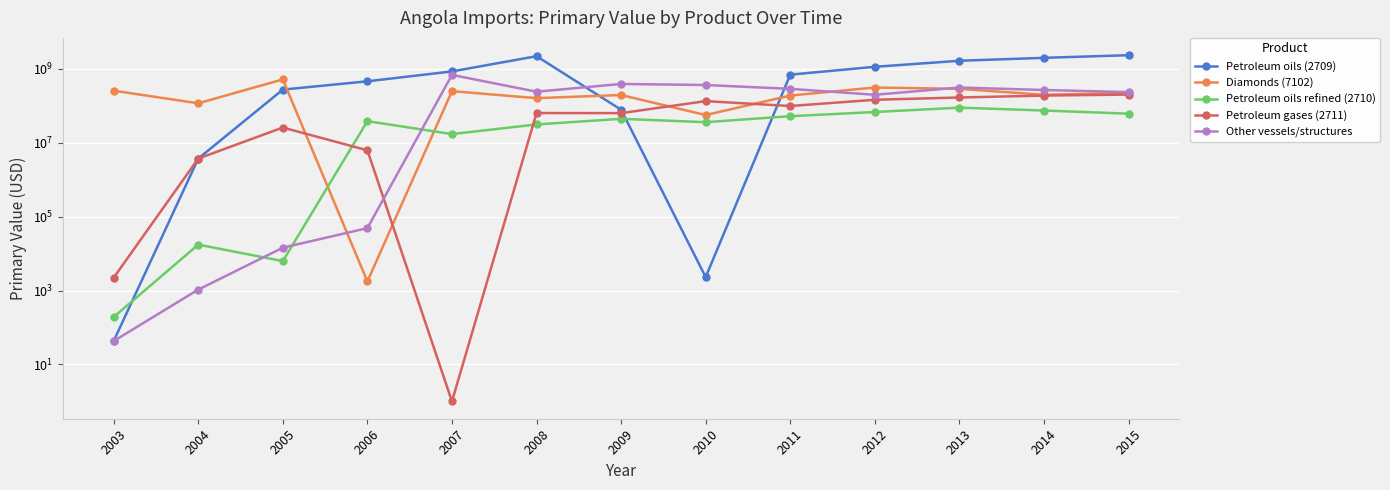

Where is the first local minimum for Petroleum oils (2709)?

2010